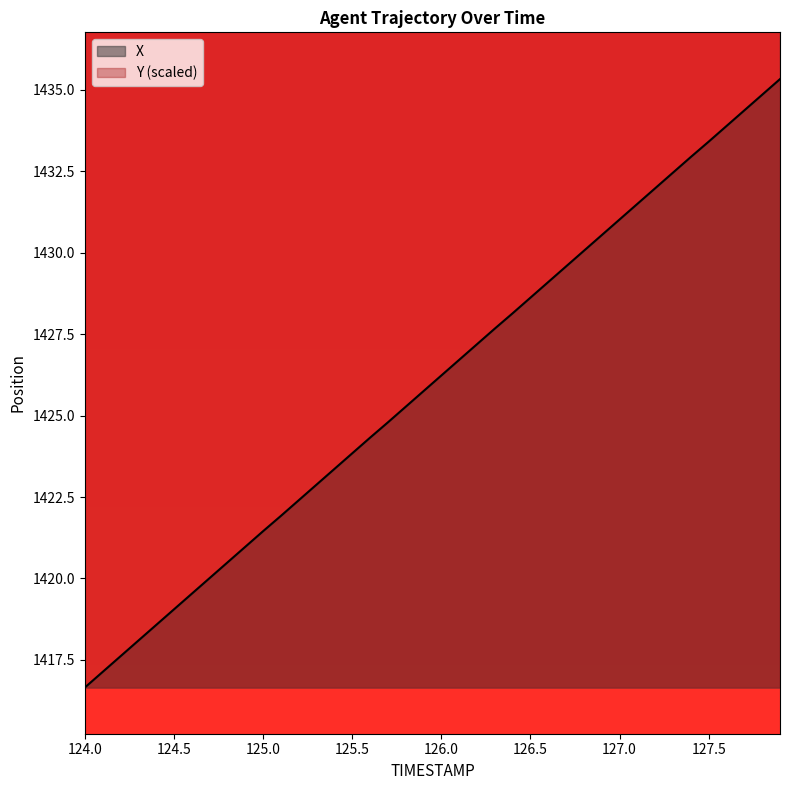

What is the difference between the second highest and second lowest values in the X series?

17.7